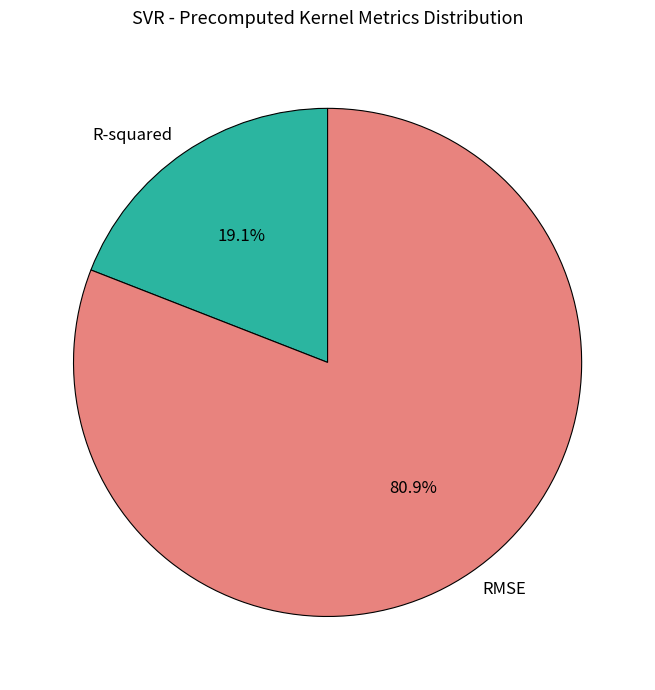

Is it true that RMSE is 91% of the pie?

False